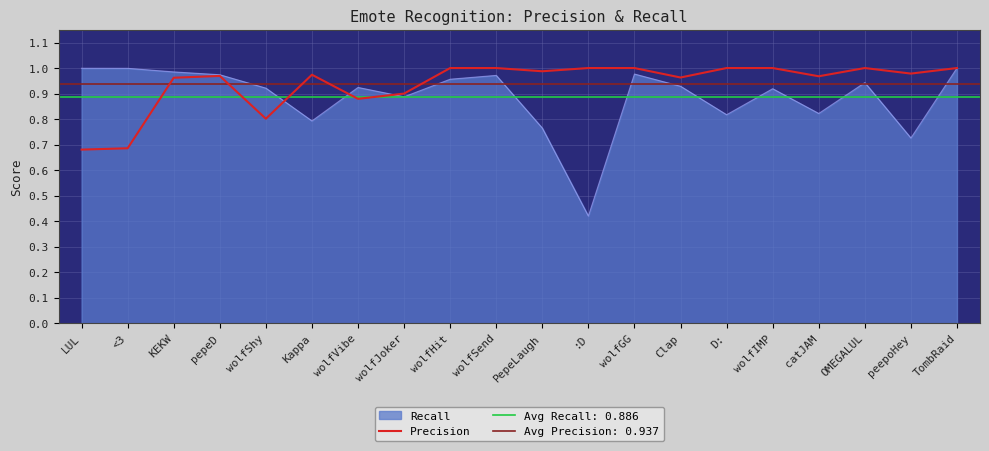

Where is the first local maximum?

pepeD